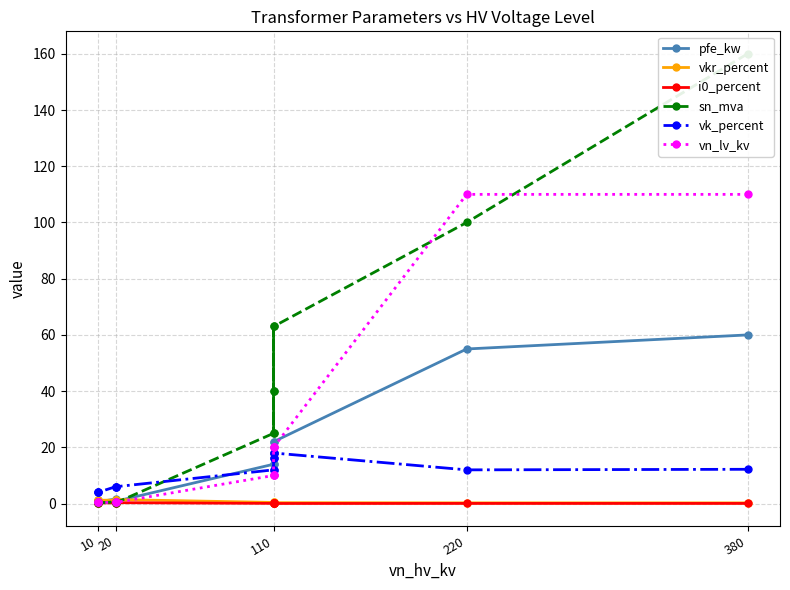

Is the value of vkr_percent at 220 greater than the value of vn_lv_kv at 20?

No